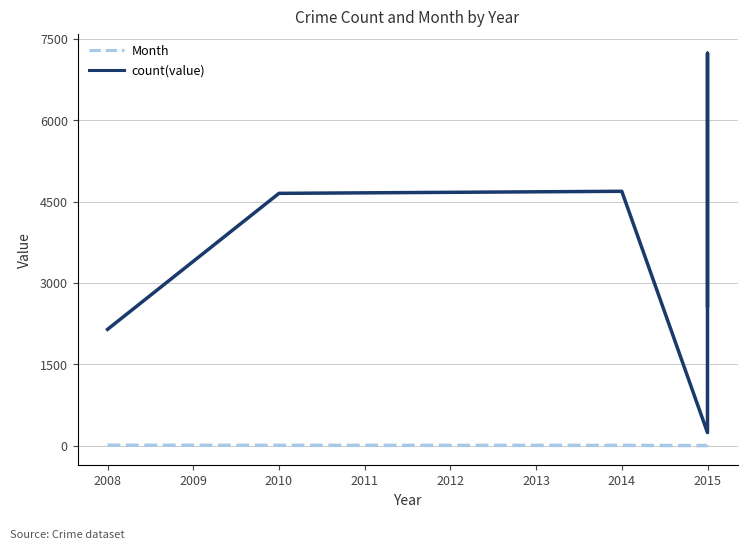

How many series are shown in this chart?

2